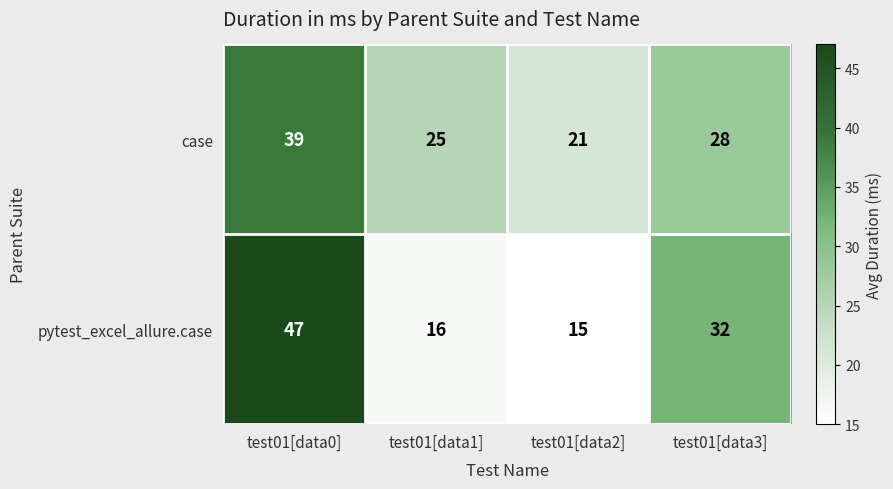

Rank the categories by case value from lowest to highest.

test01[data2], test01[data1], test01[data3], test01[data0]